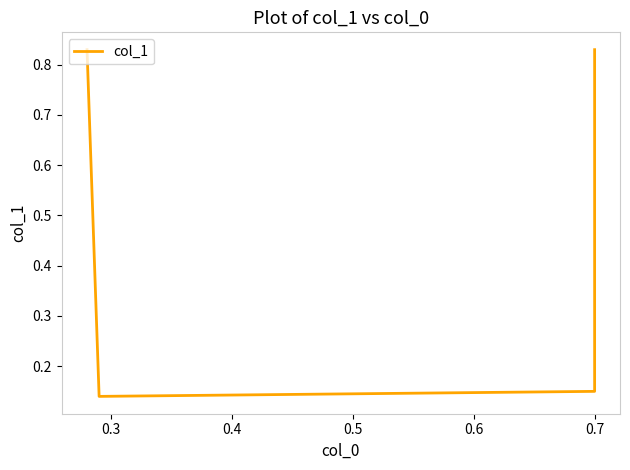

What is the value of the 1st point from the left?

0.8